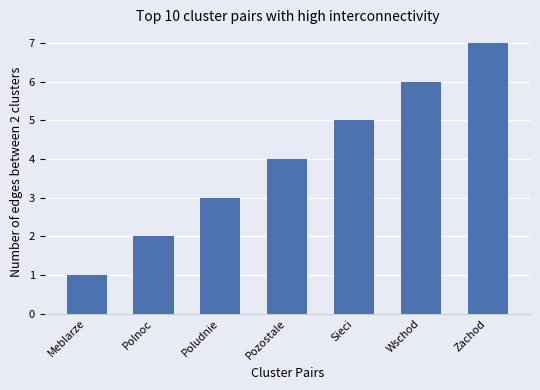

What is the value of the 5th bar from the left?

5